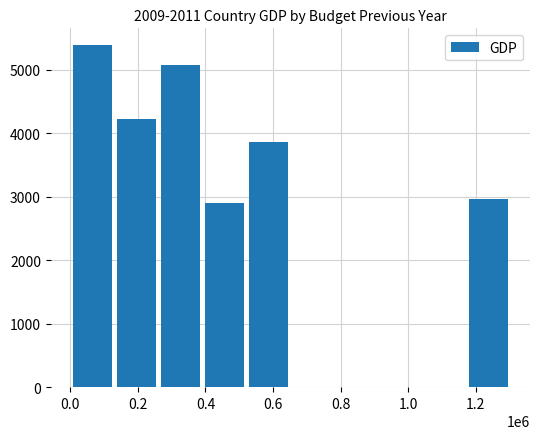

What is the sum of all values?

24429.4